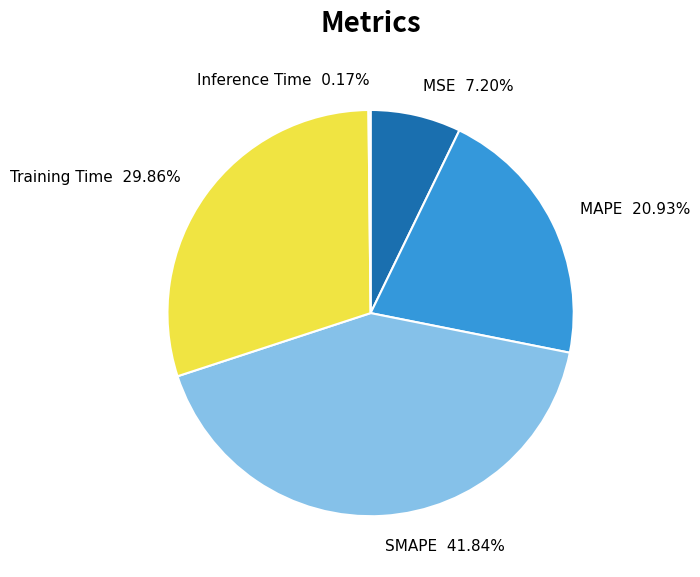

To the nearest percent, what is the difference between the largest and smallest slice percentages?

42%